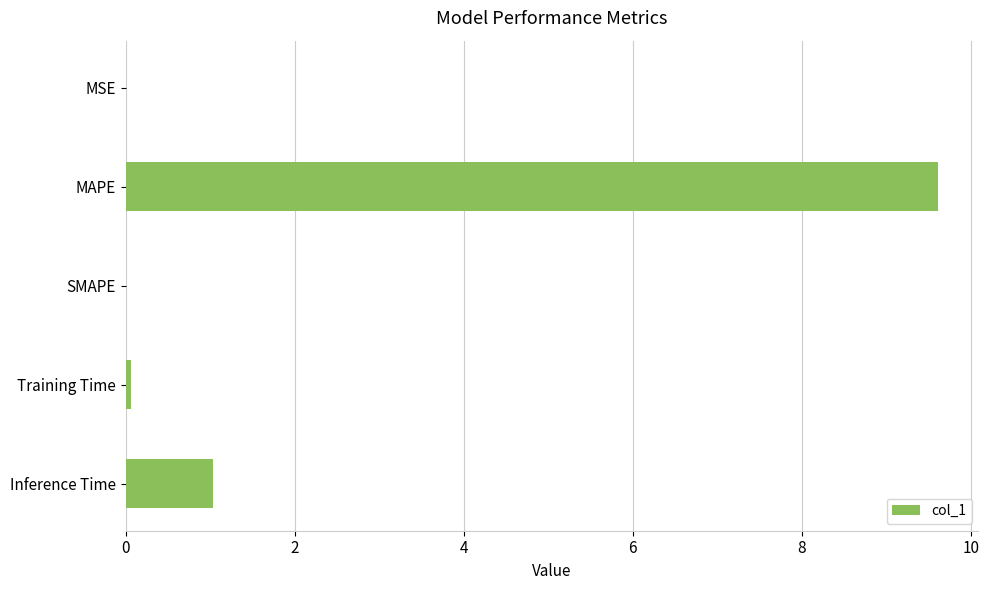

The chart shows a value of 0.3 at Inference Time. True or false?

False